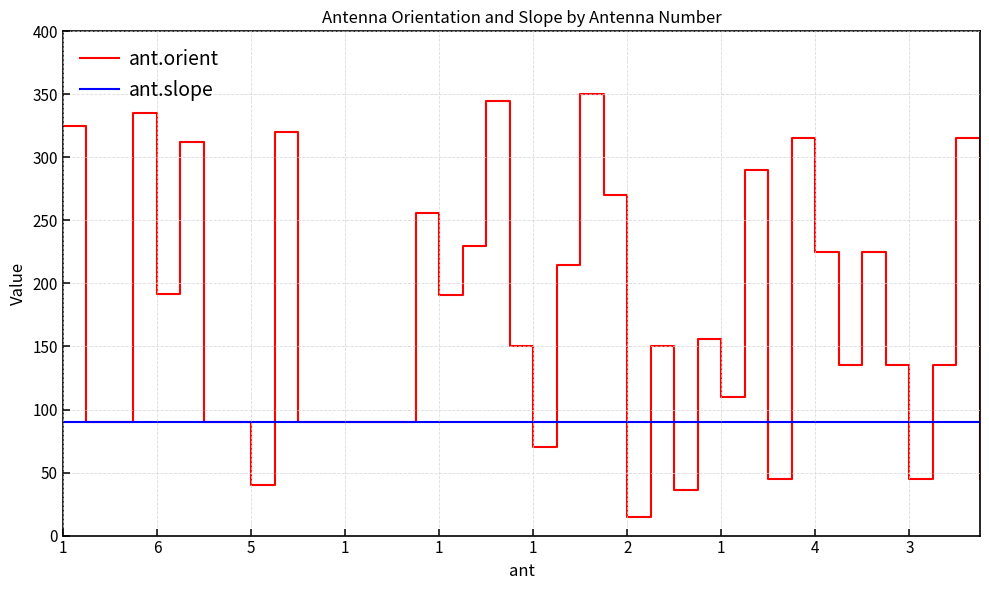

Which series has the largest range (max minus min)?

ant.orient